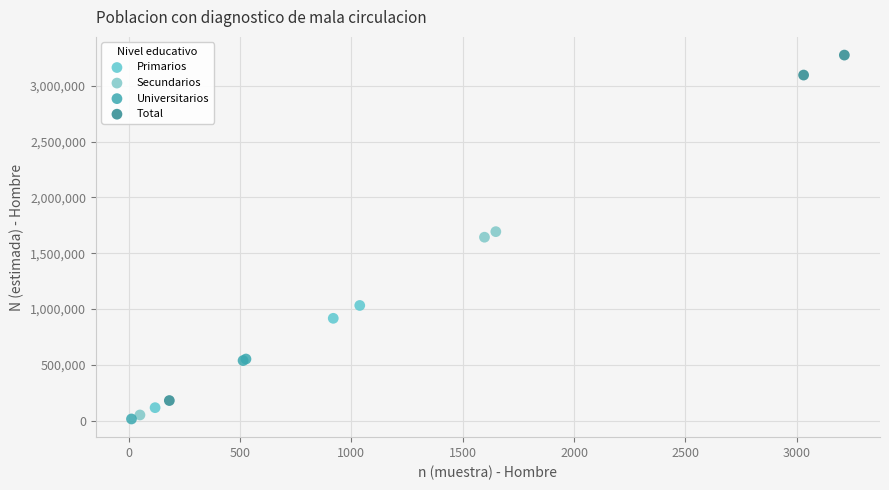

Which series contains the highest Y value?

Total